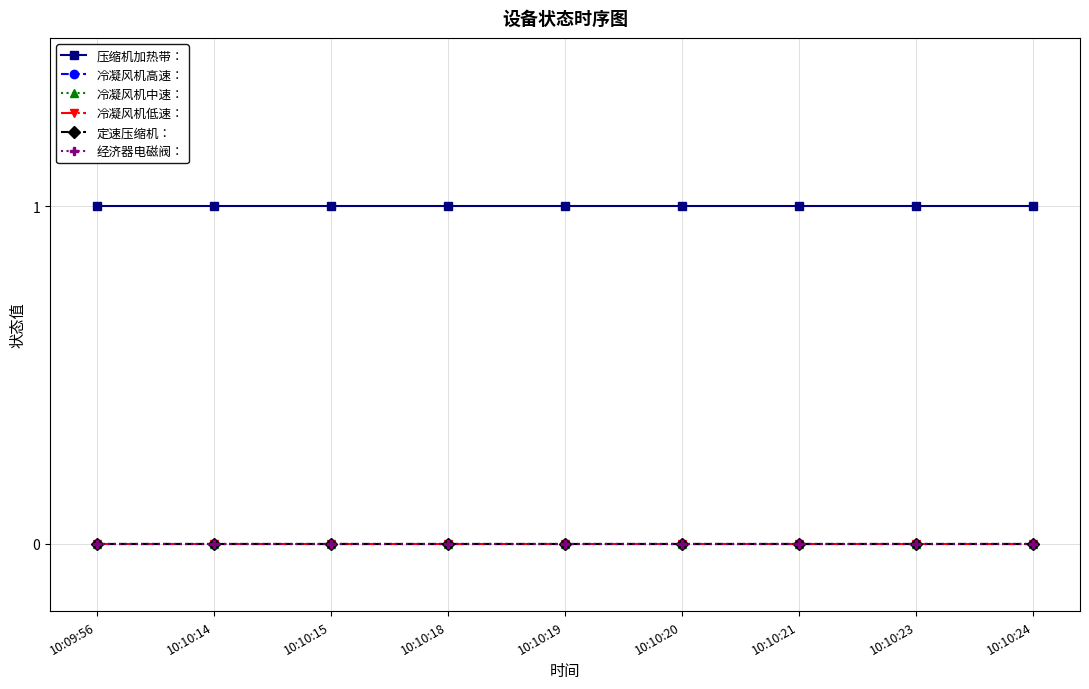

True or false: 经济器电磁阀： and 冷凝风机高速： intersect in this chart.

False